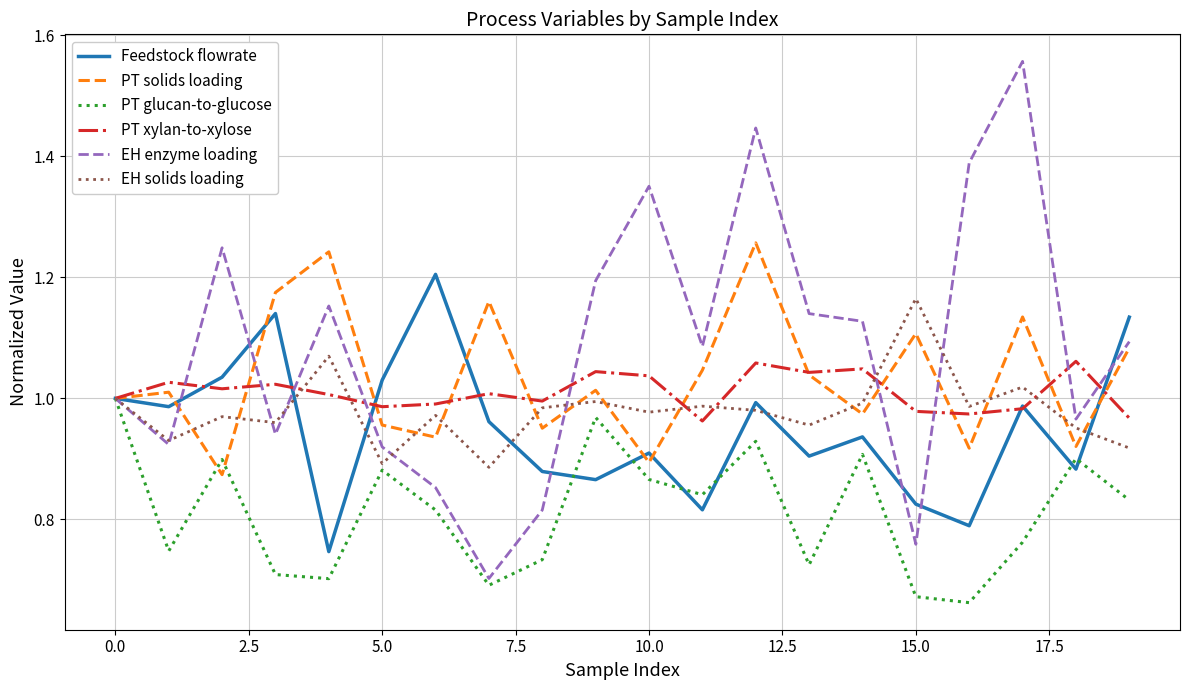

Which series has the largest range (max minus min)?

EH enzyme loading